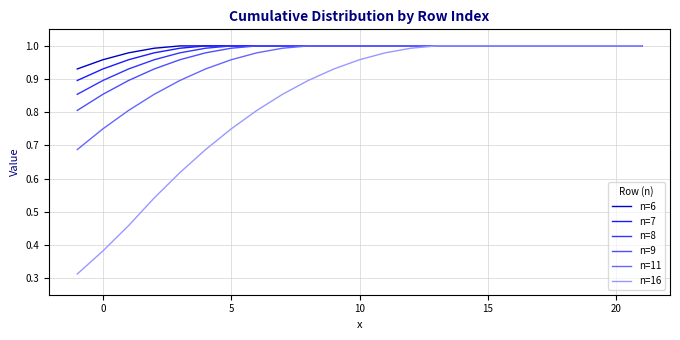

Does the chart display data point markers on the line(s)?

No